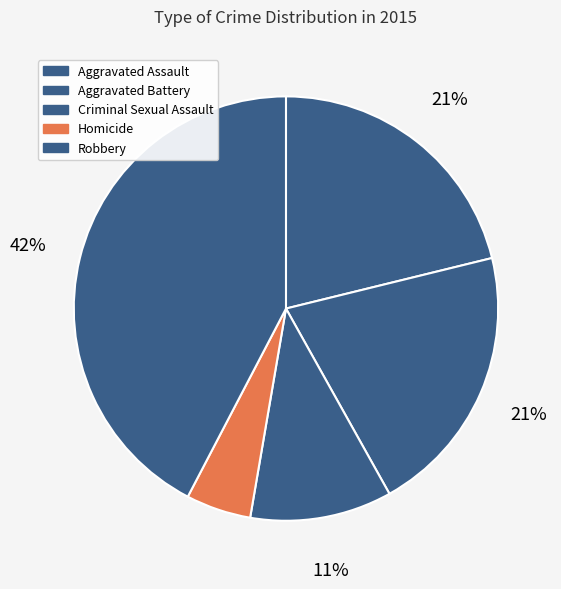

What percentage do Homicide and Robbery together represent?

47.3%